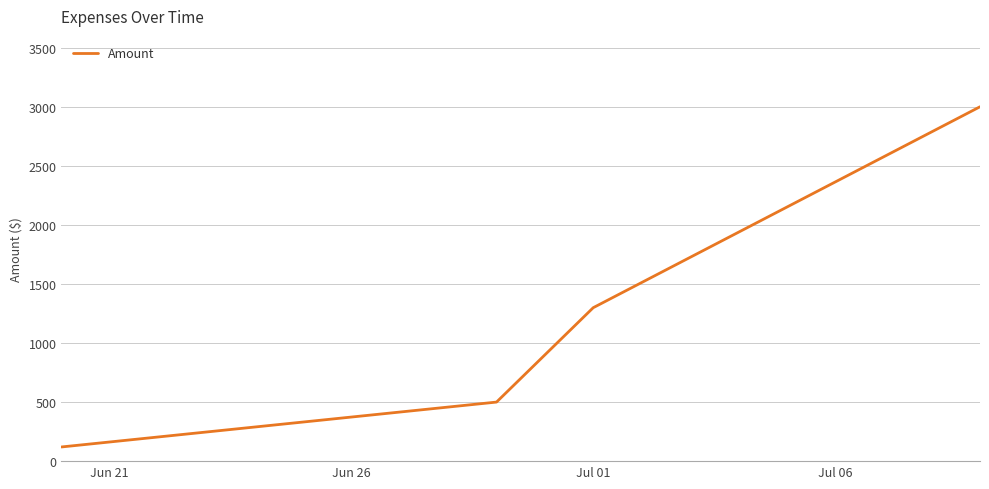

True or false: the data has more than 2 interior local peaks.

False